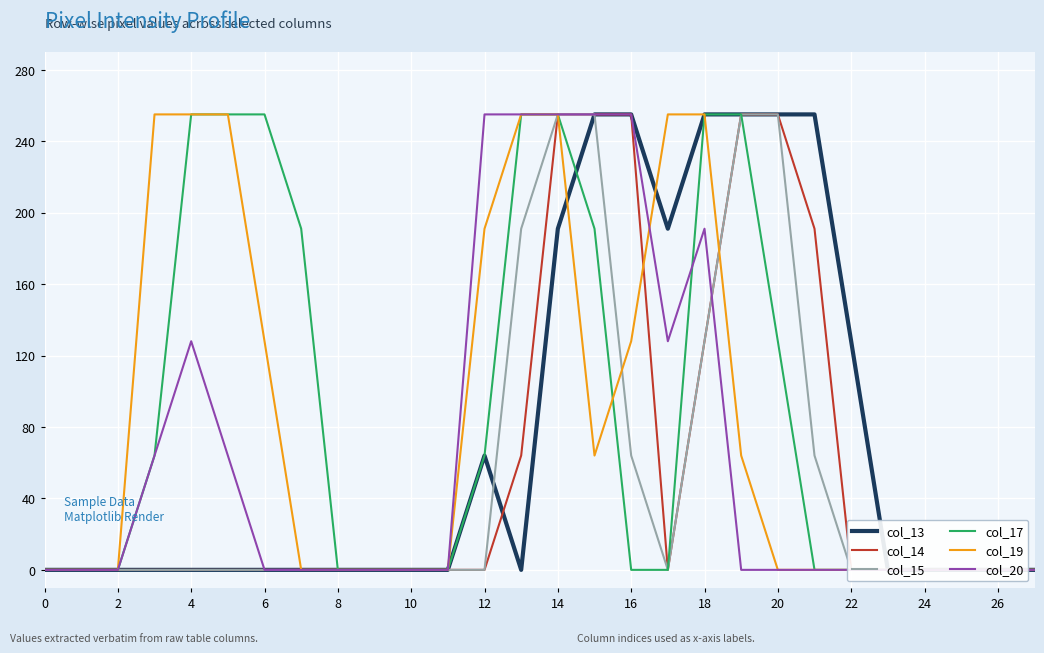

The col_19 series shows -130 at 26. True or false?

False